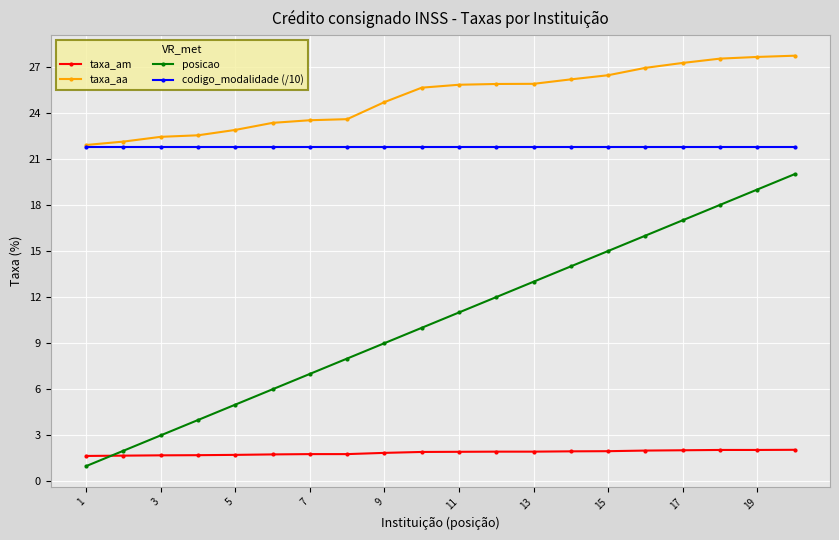

Rank the series by their maximum value, from lowest to highest.

taxa_am, posicao, codigo_modalidade (/10), taxa_aa